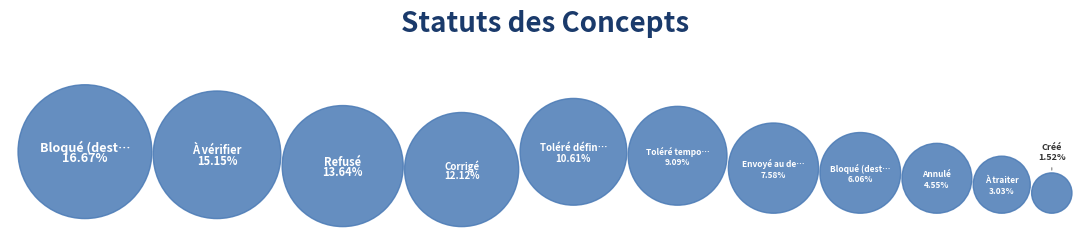

What is the smallest slice in the pie chart?

Créé